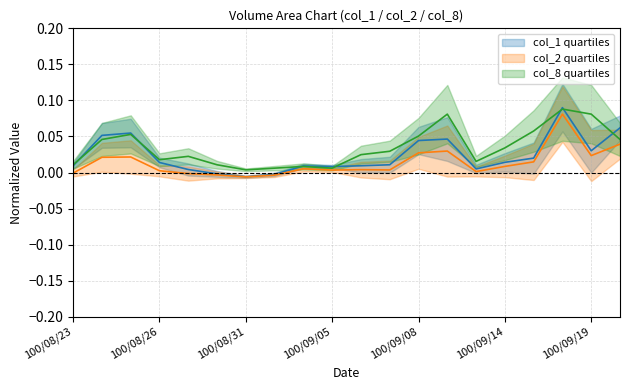

Which series changed the most between 100/09/07 and 100/09/15?

col_8